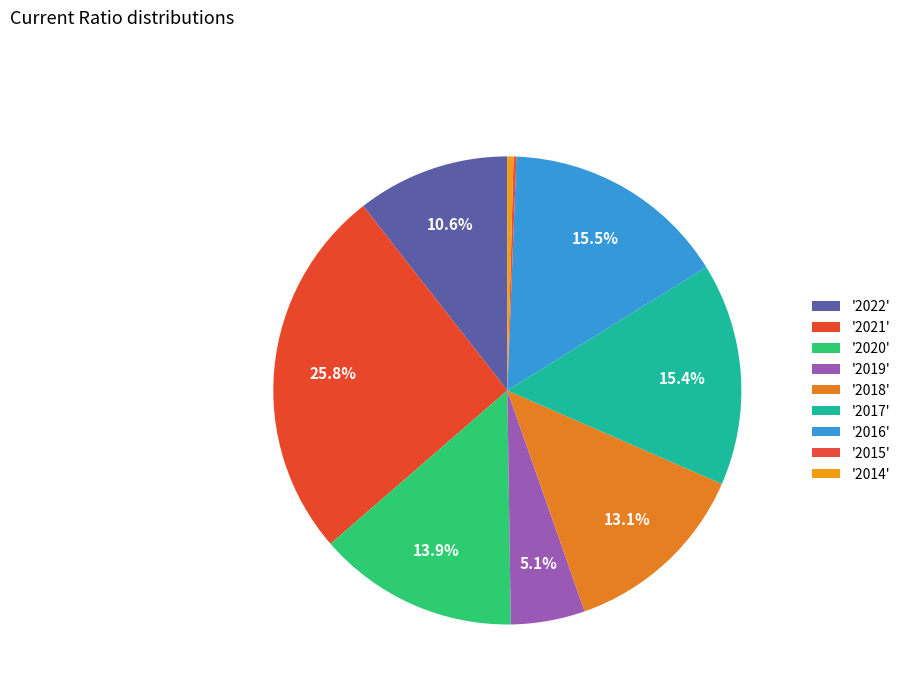

Count the number of slices in the pie.

9